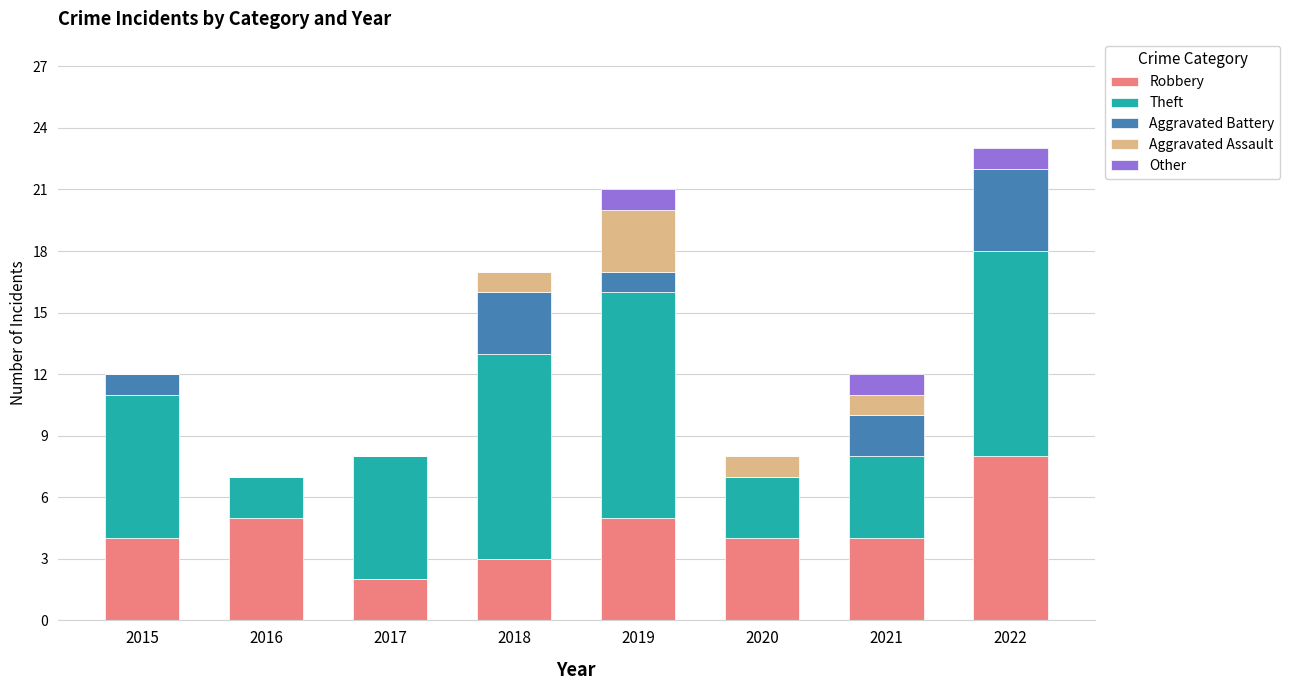

At which label does Robbery reach its peak?

2022